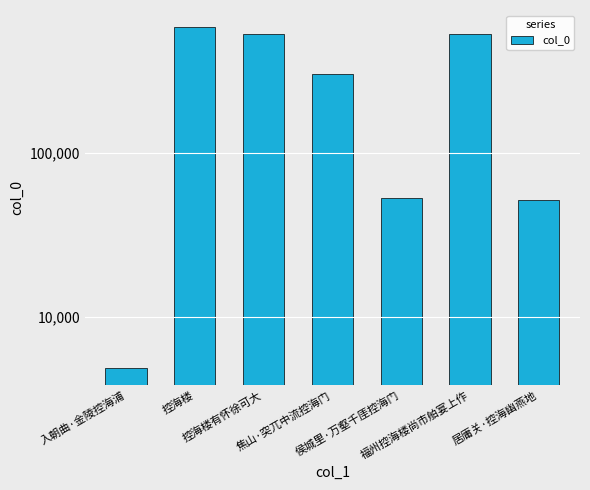

List the labels in order of value, largest first.

控海楼, 控海楼有怀徐可大, 福州控海楼尚市舶宴上作, 焦山·突兀中流控海门, 侯城里·万壑千厓控海门, 居庸关·控海幽燕地, 入朝曲·金陵控海浦